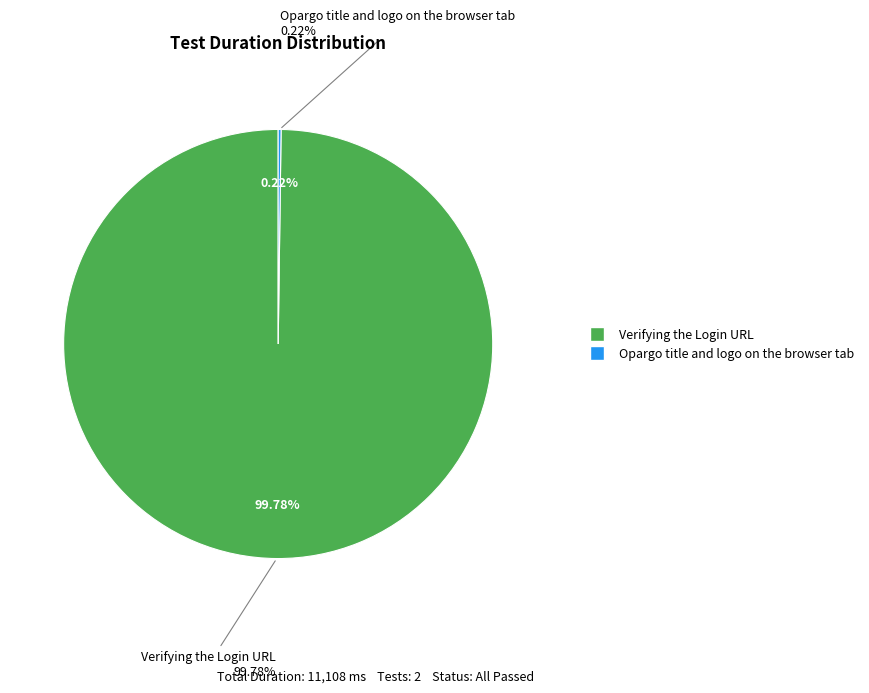

Is there a majority slice in this chart?

Yes